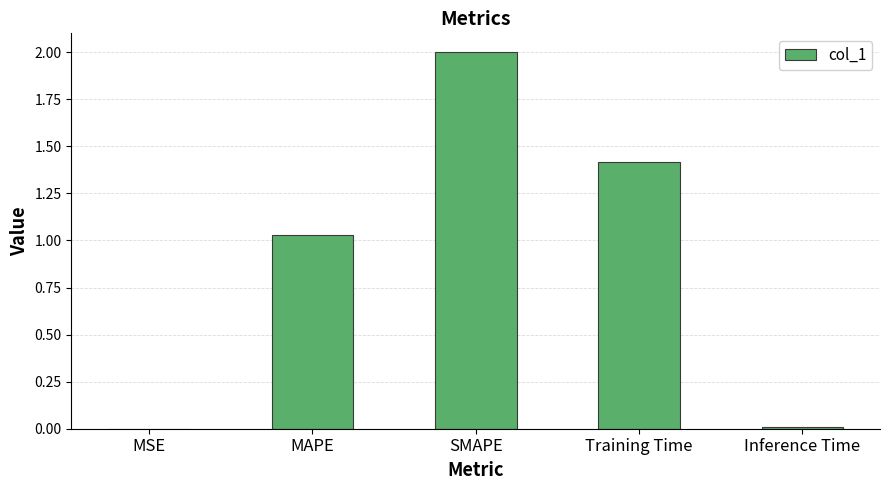

At which category does the chart reach its peak across all series?

SMAPE